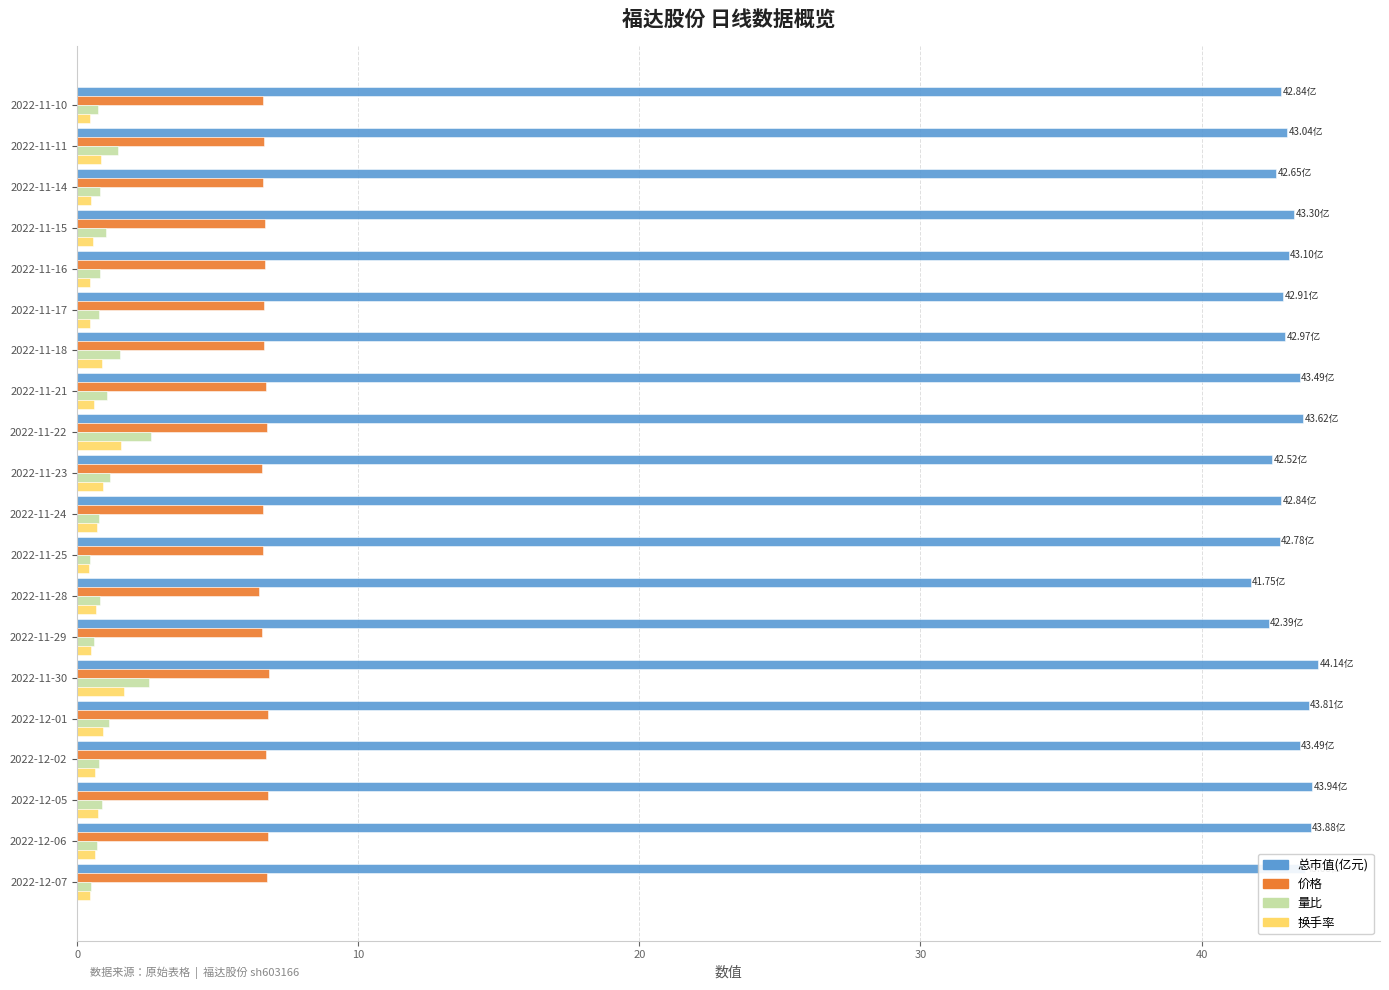

At how many categories does at least one series exceed 30?

20